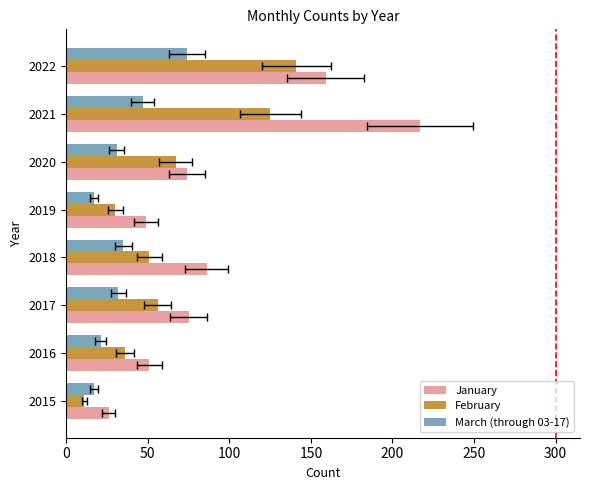

Is it true that February equals 51 at 2018?

True